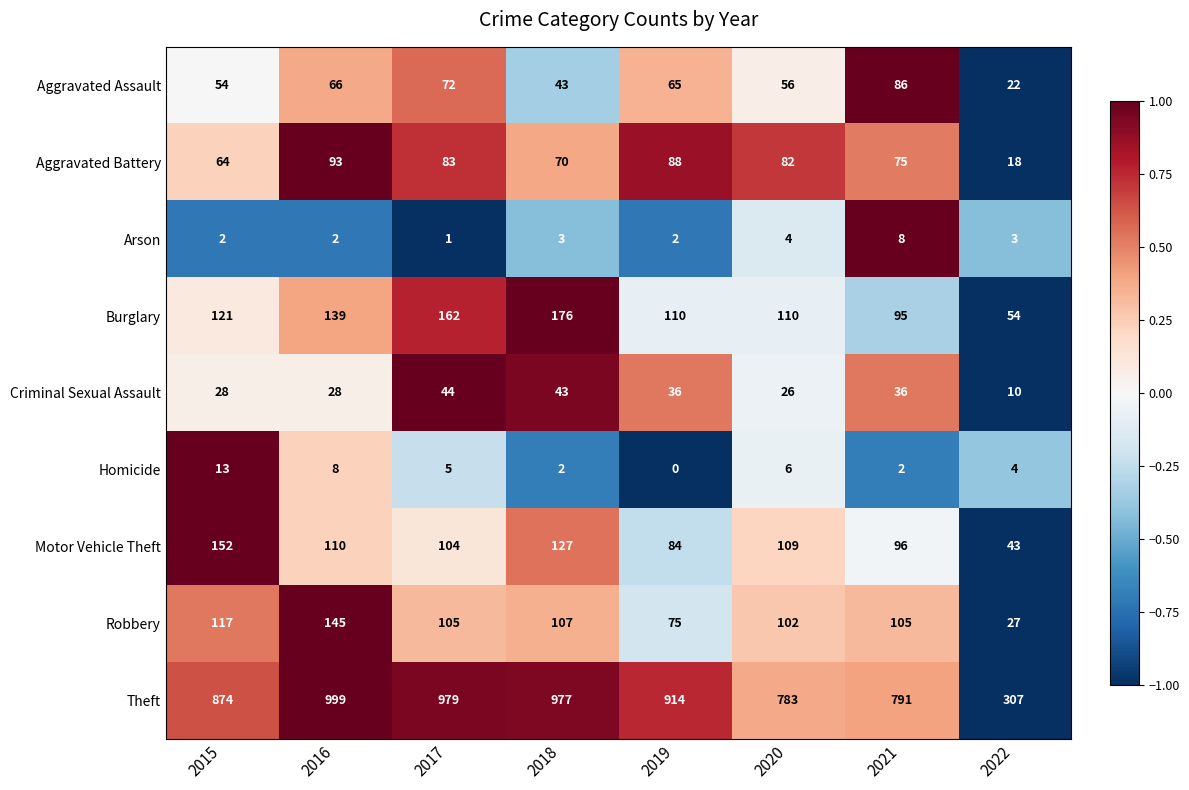

Is it true that Robbery equals 155 at 2020?

False